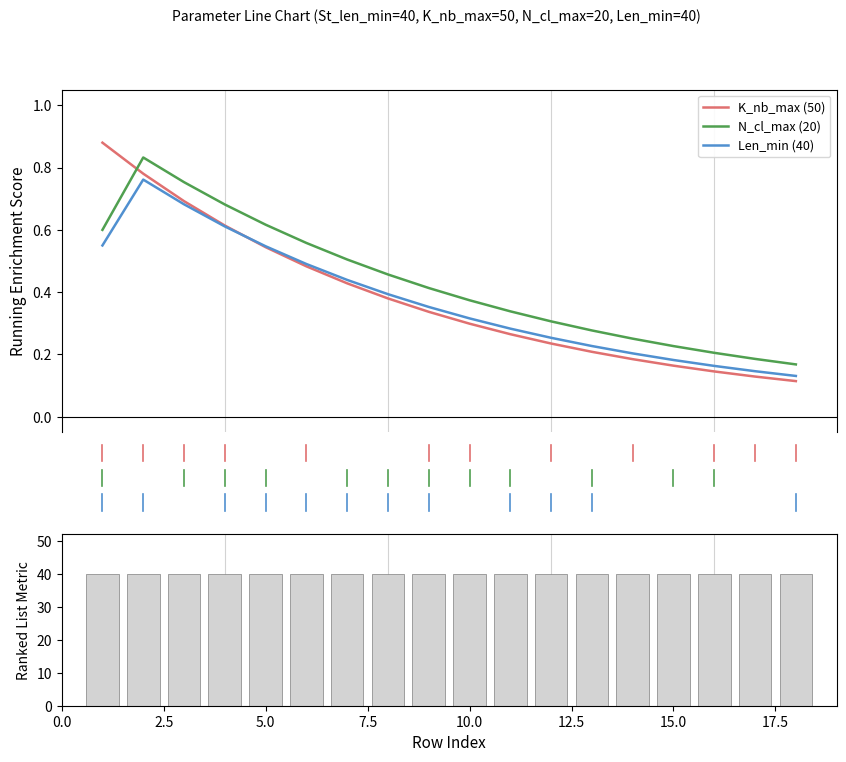

How many times do N_cl_max (20) and K_nb_max (50) cross each other?

1